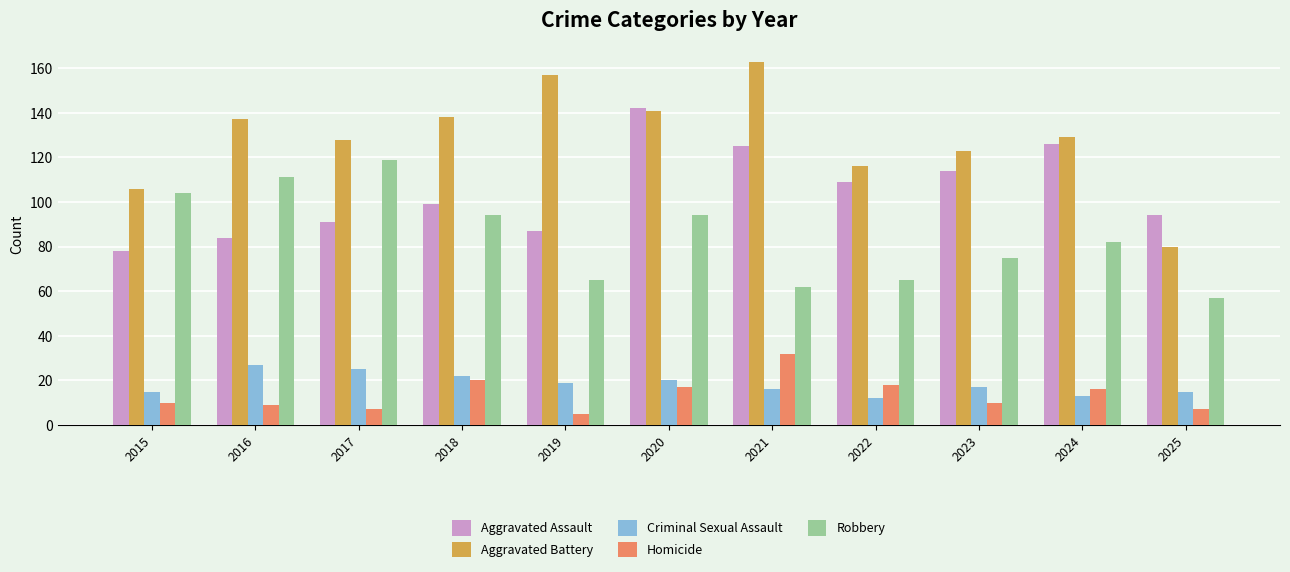

What is the total value across all series at 2016?

368